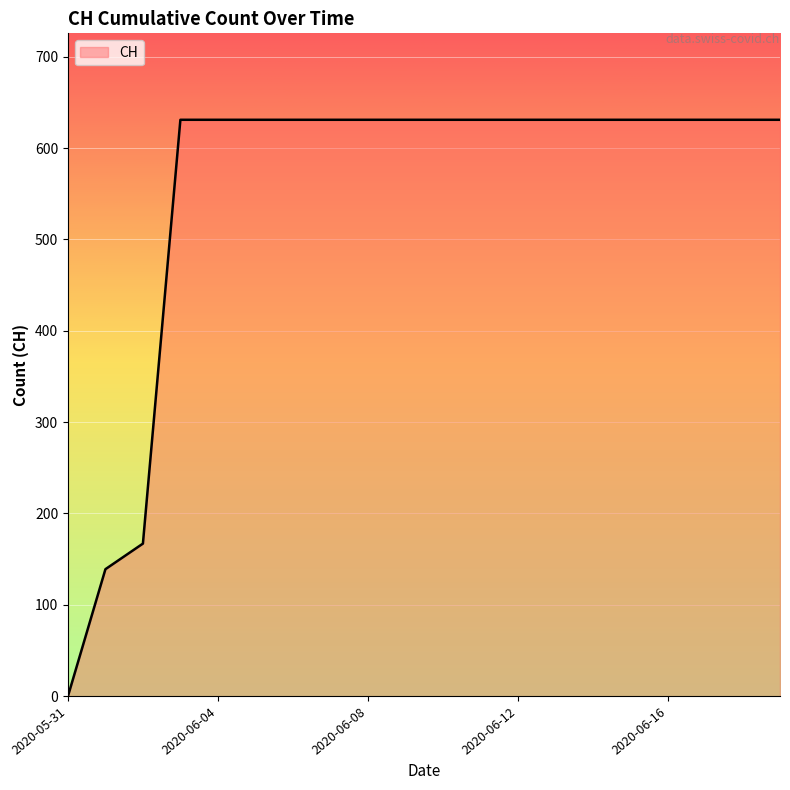

Reading left to right, extract all data points from this chart.

0	139	167	631	631	631	631	631	631	631	631	631	631	631	631	631	631	631	631	631